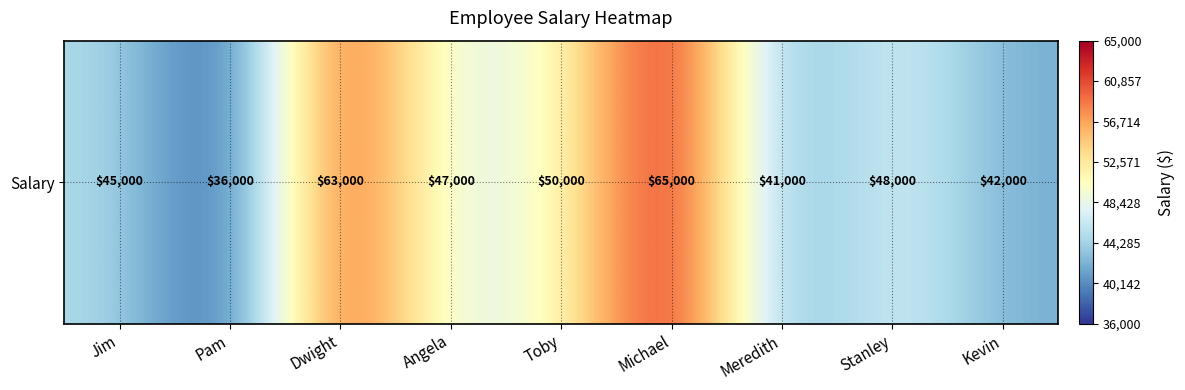

How many values are below 47000?

4